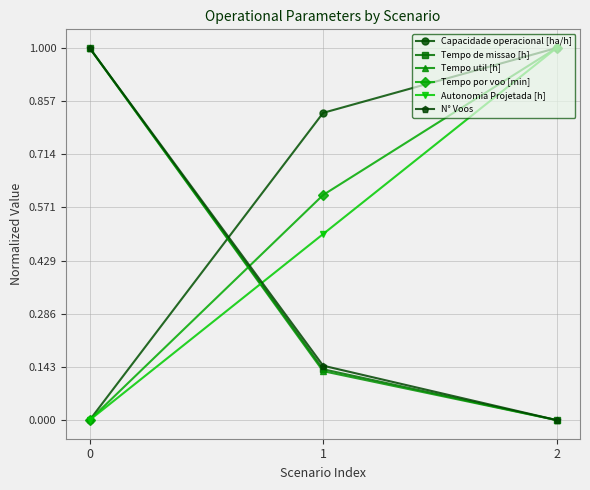

Which series changed the most between 1 and 2?

Autonomia Projetada [h]